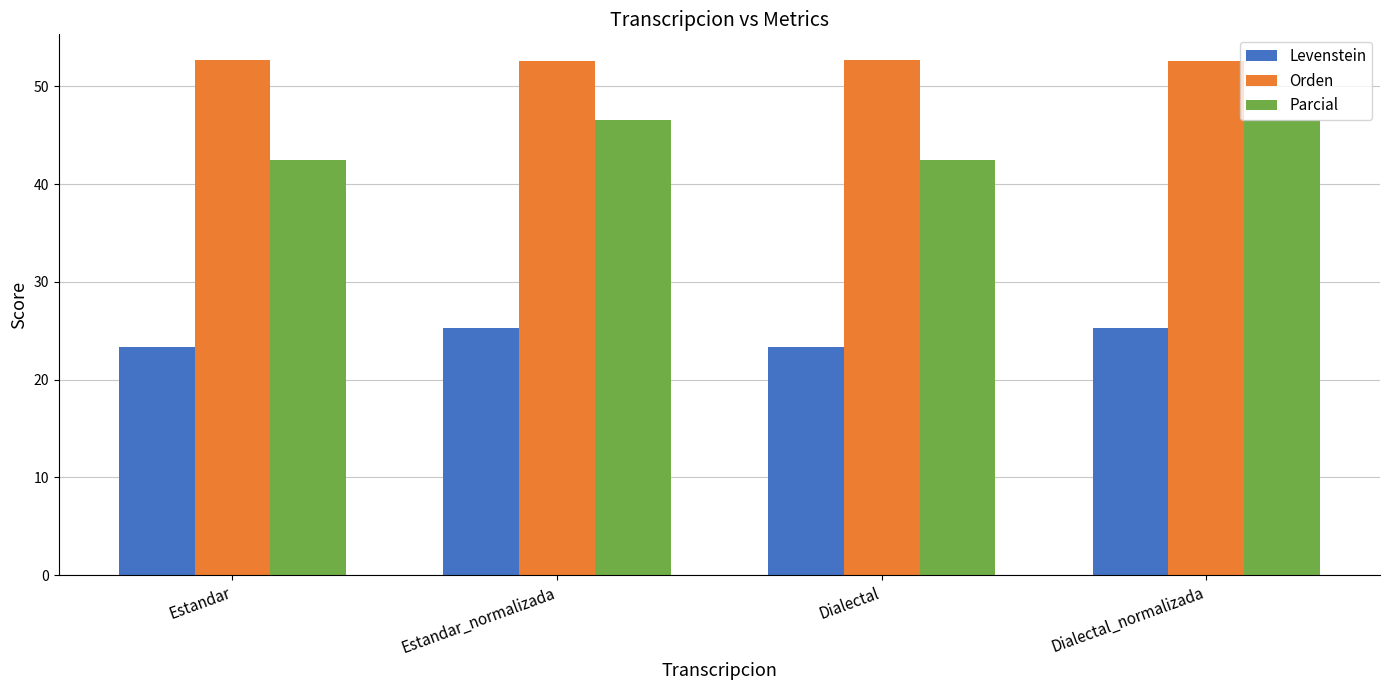

The value of Levenstein at Dialectal is 40.7. True or false?

False